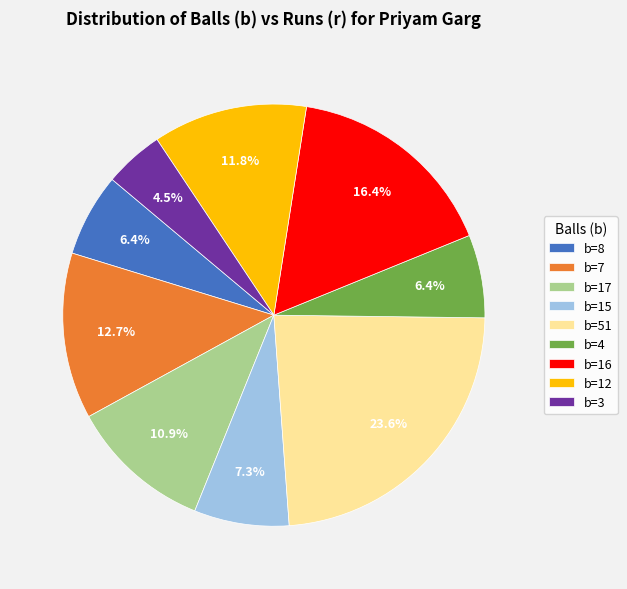

Does b=4 represent more than half of the total?

No